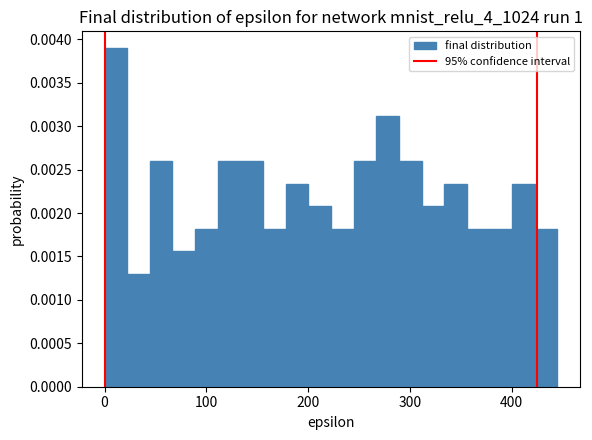

Read against the x-axis, roughly where is the centre of the tallest bar?

10